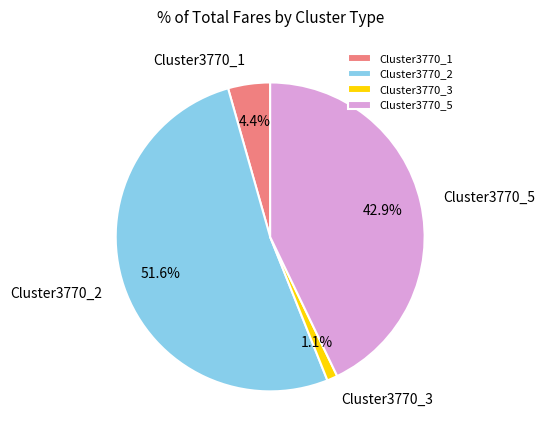

What percentage is the Cluster3770_3 slice, to the nearest percent?

1%